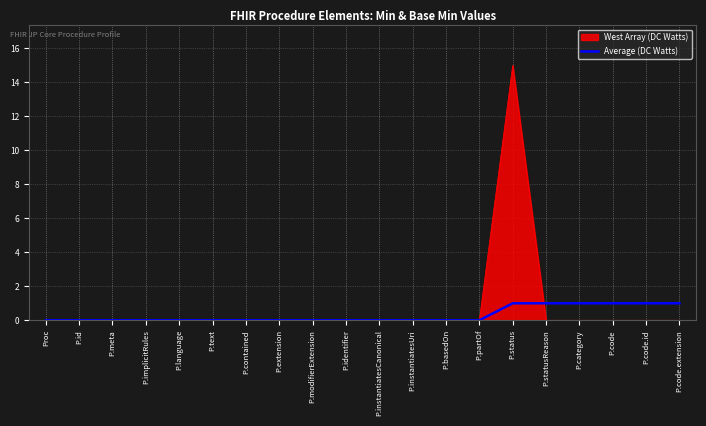

What is the highest value of the West Array (DC Watts) series?

15